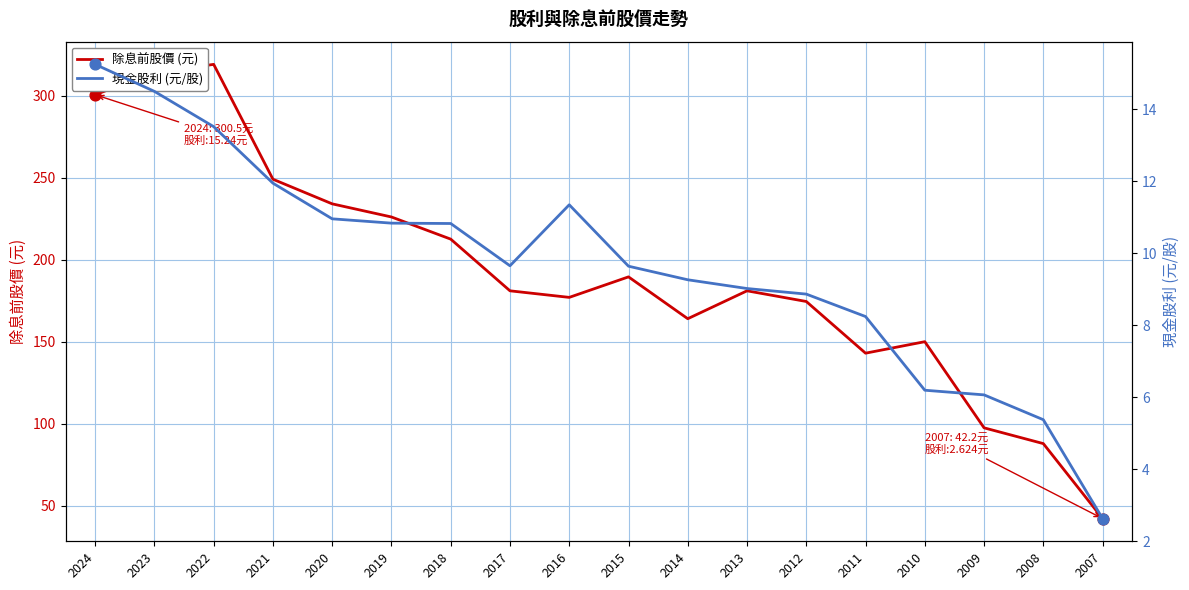

What is the total value across all series at 2022?

332.5